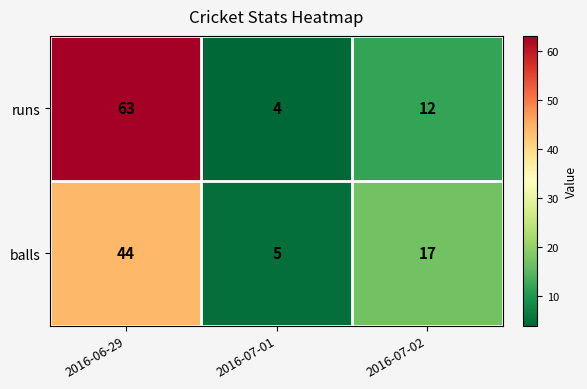

Between 2016-06-29 and 2016-07-02, which series saw the biggest shift?

runs